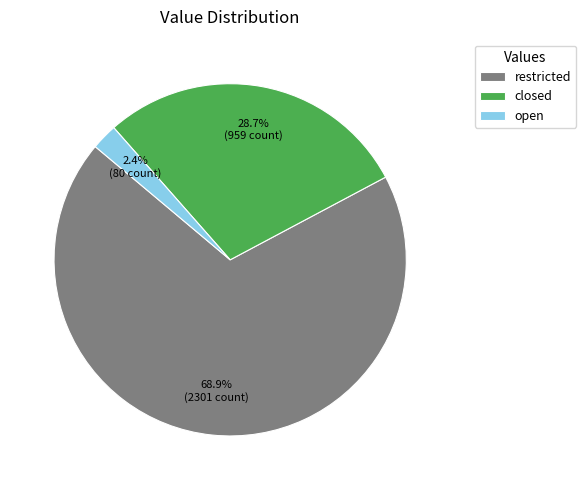

What percentage is the closed slice, to the nearest percent?

29%